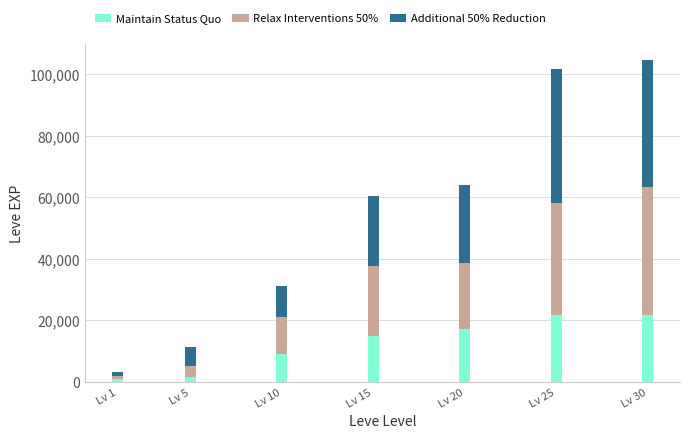

What is the difference between the second highest and minimum values in the Maintain Status Quo series?

20850